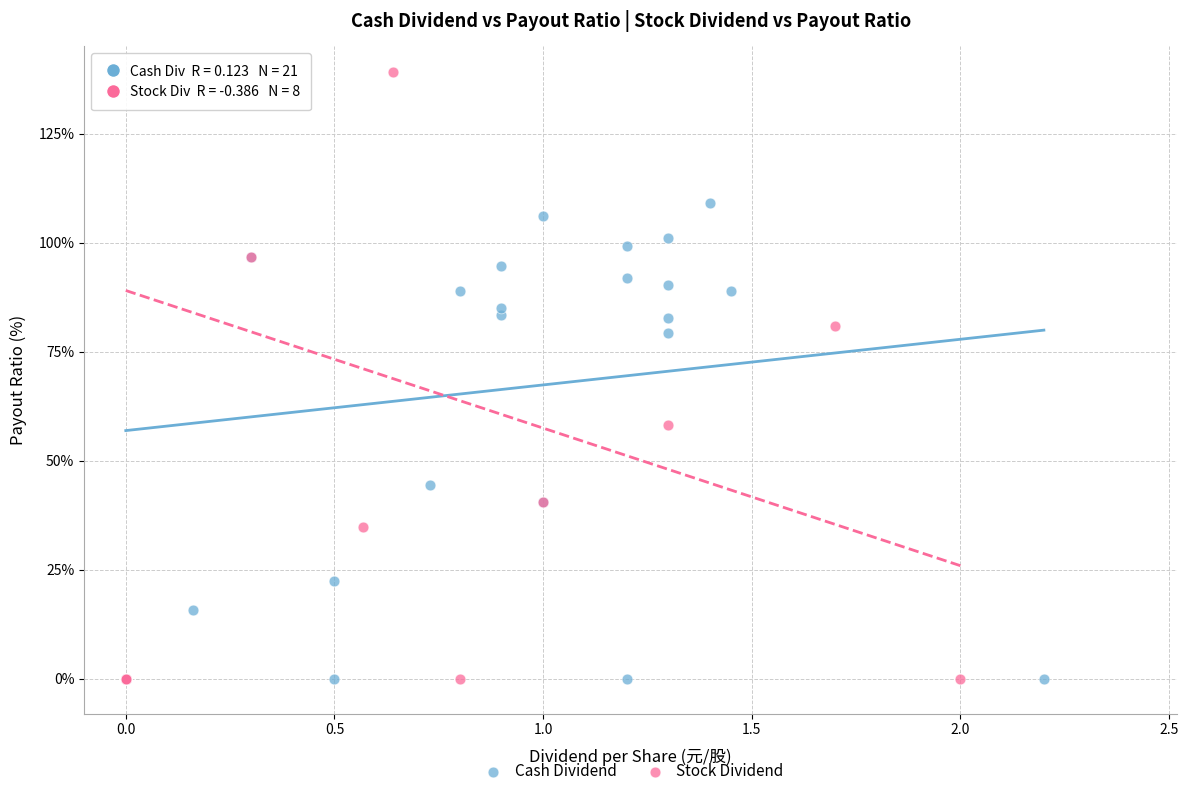

What are all the series names shown in the legend?

Cash Dividend, Stock Dividend